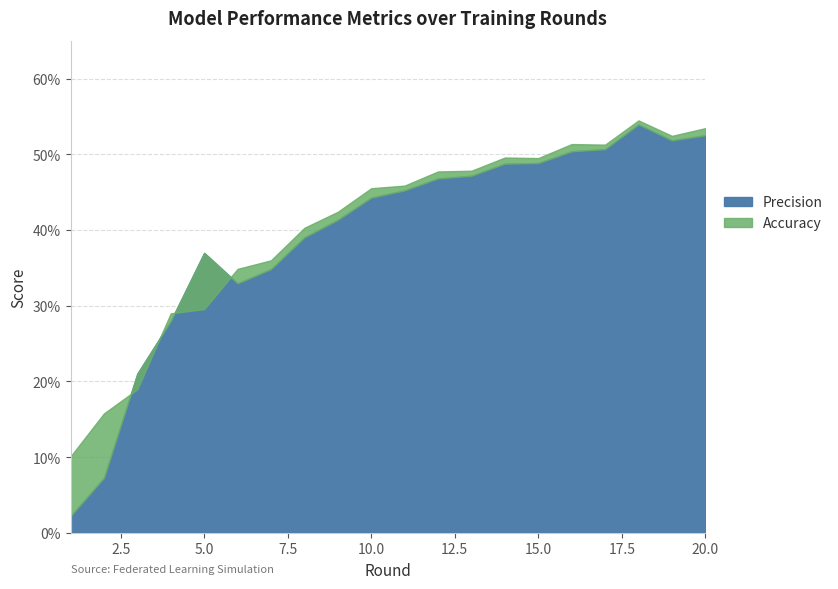

True or false: Accuracy has more than 2 interior local peaks.

True